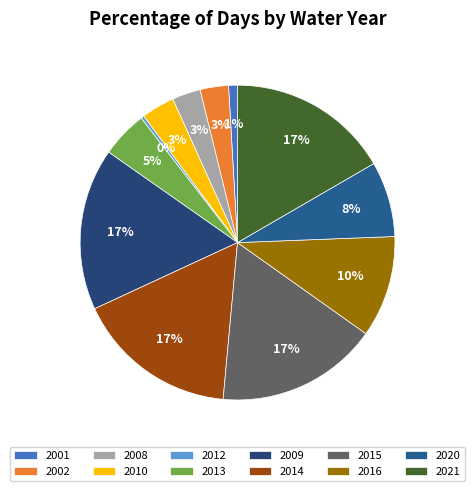

How much of the chart is everything except 2012?

99.7%